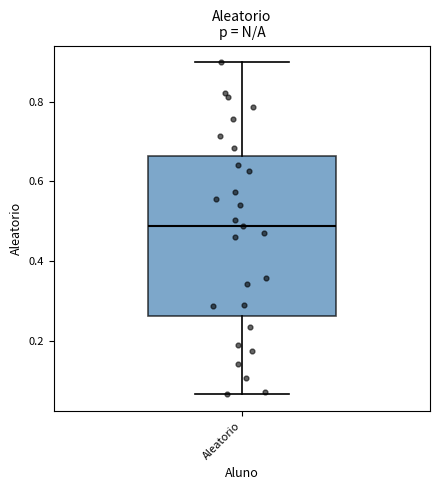

Read this box plot against the y-axis: the position of the median line, the range covered by the box, and the ends of both whiskers. The values are not printed on the chart, so give them approximately, as read against the axis.

median 0.48, box 0.26 to 0.66, whiskers 0.06 to 0.90